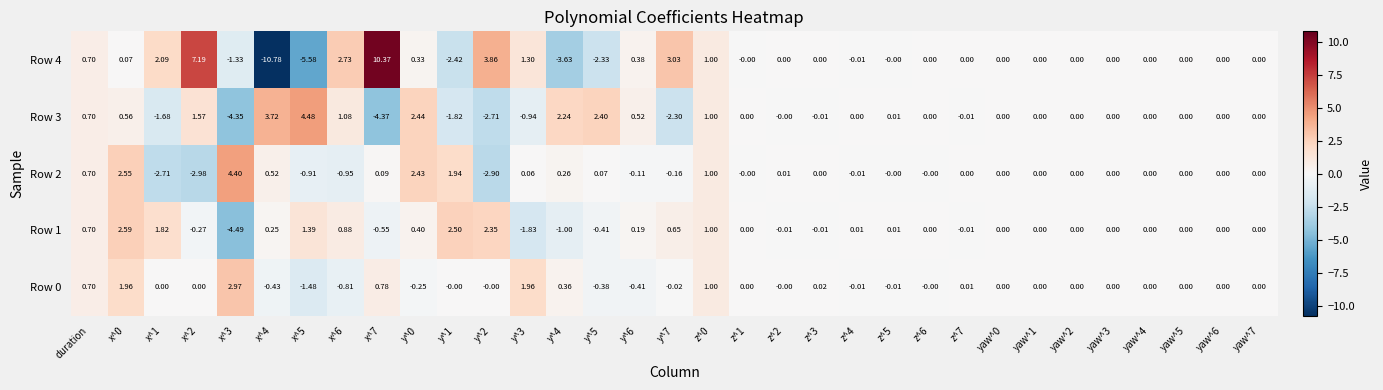

Is the value of Row 4 at y^3 greater than the value of Row 0 at yaw^7?

Yes